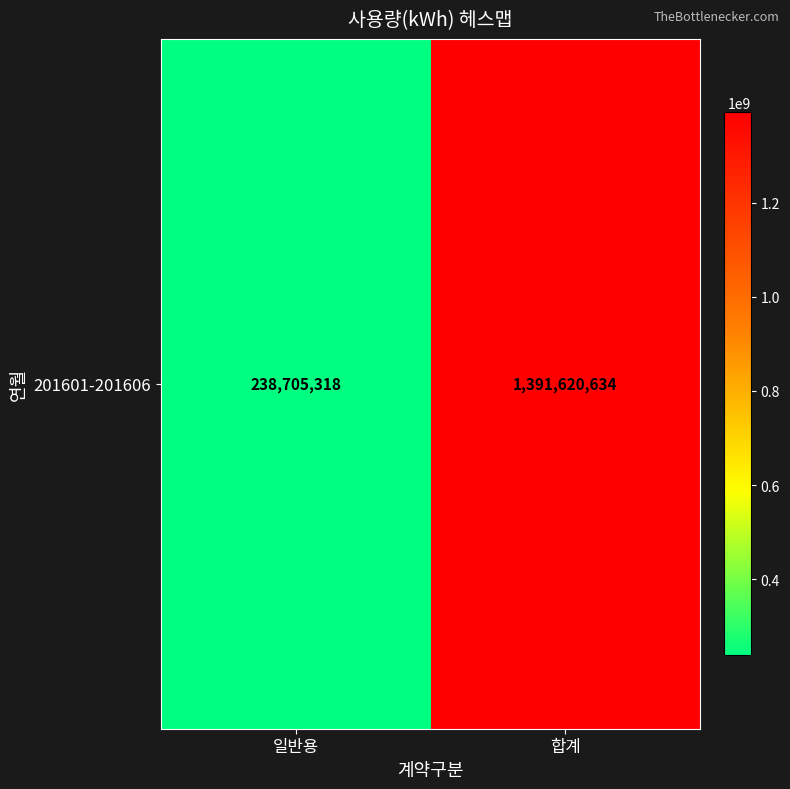

Between 합계 and 일반용, which is larger?

합계